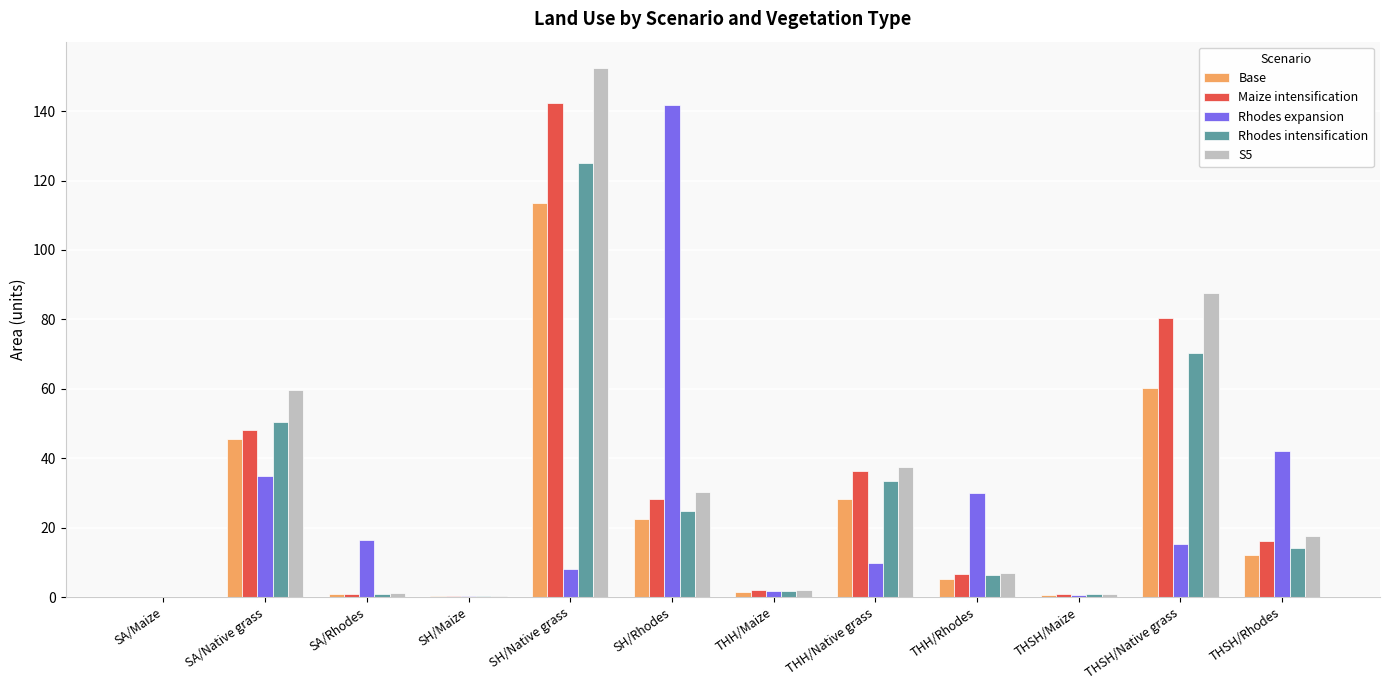

What is the total value across all series at THH/Native grass?

145.3